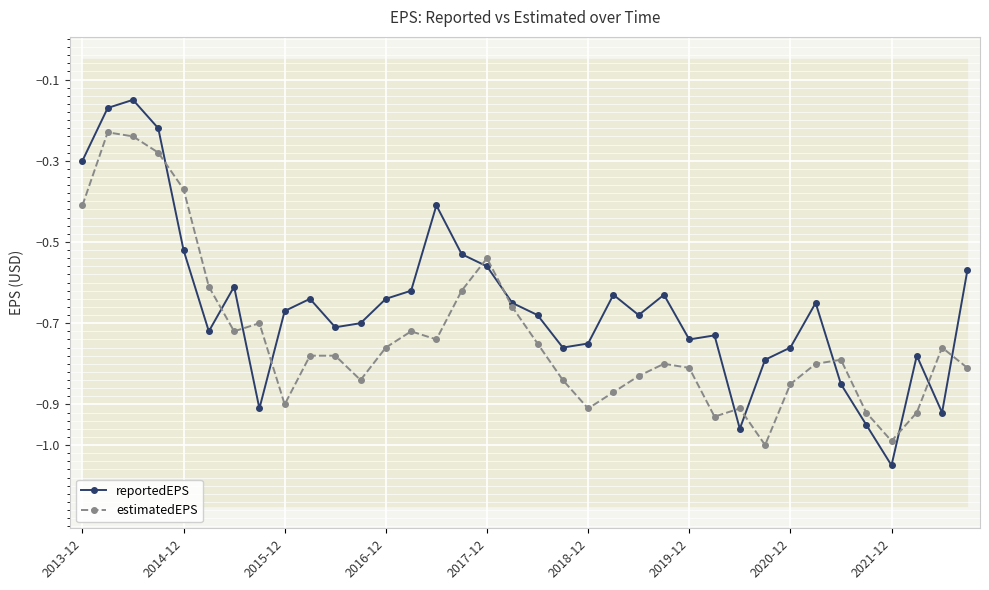

Which category has the lowest value in the reportedEPS series?

2021-12